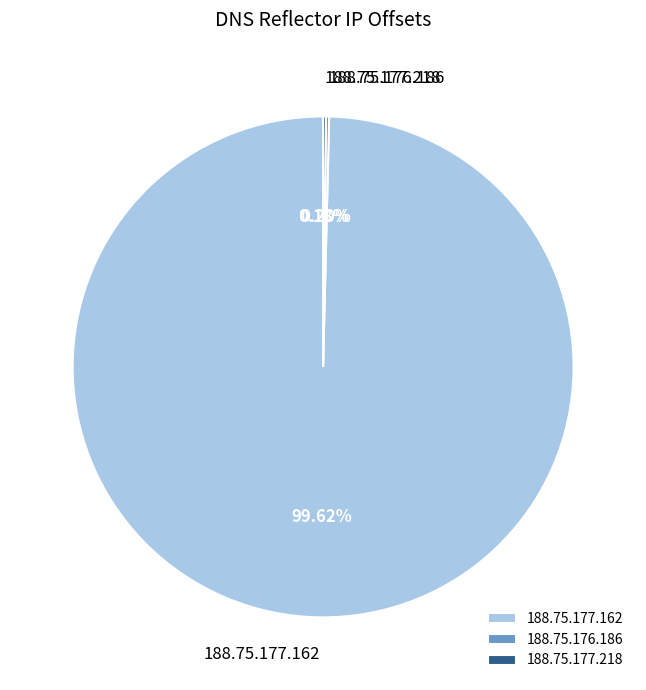

Does any single category account for the majority?

Yes